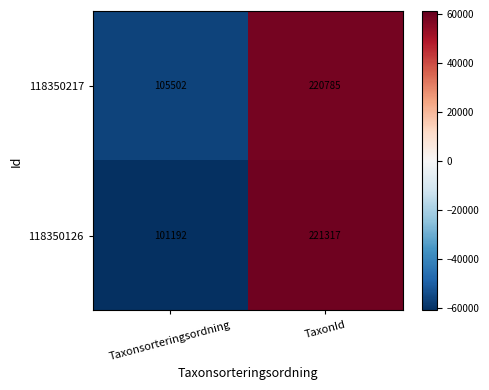

Reading left to right, what are all the values shown in this chart?

118350217: 105502	220785
118350126: 101192	221317